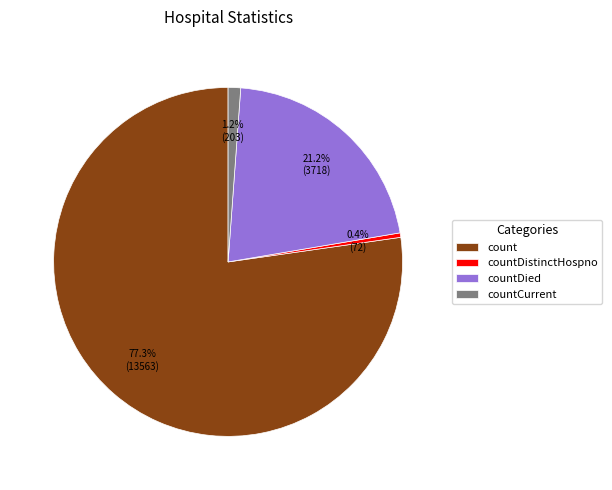

To the nearest percent, what is the difference between the largest and smallest slice percentages?

77%